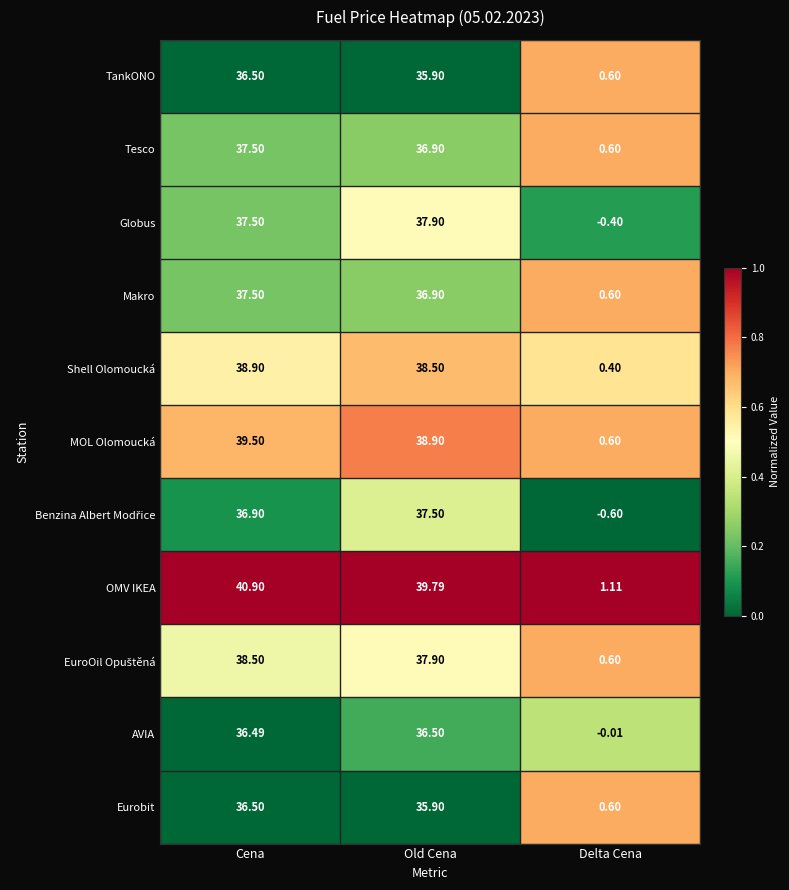

At which category does the chart reach its minimum across all series?

Delta Cena